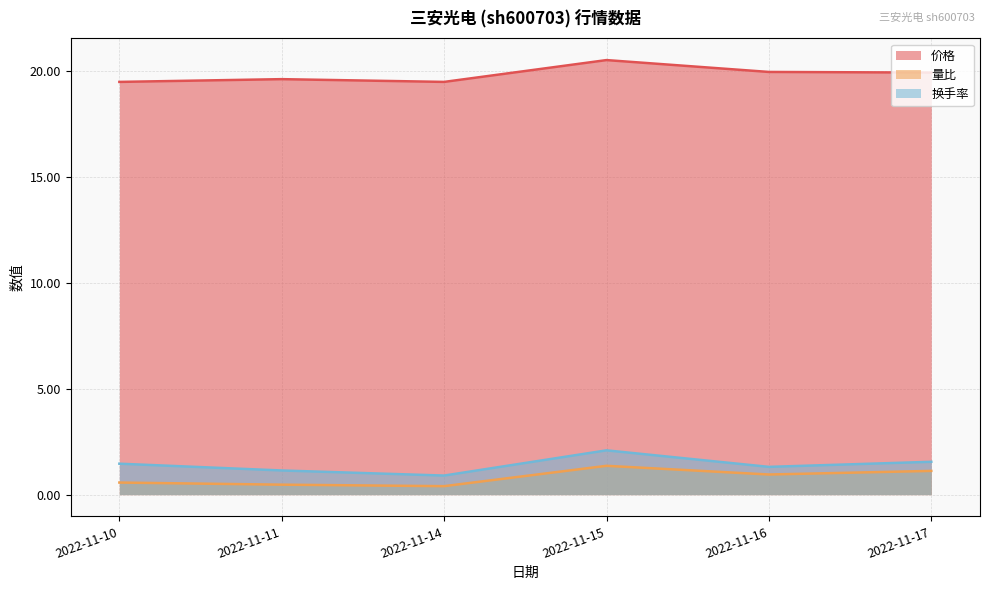

At which category is the sum across all series the highest?

2022-11-15